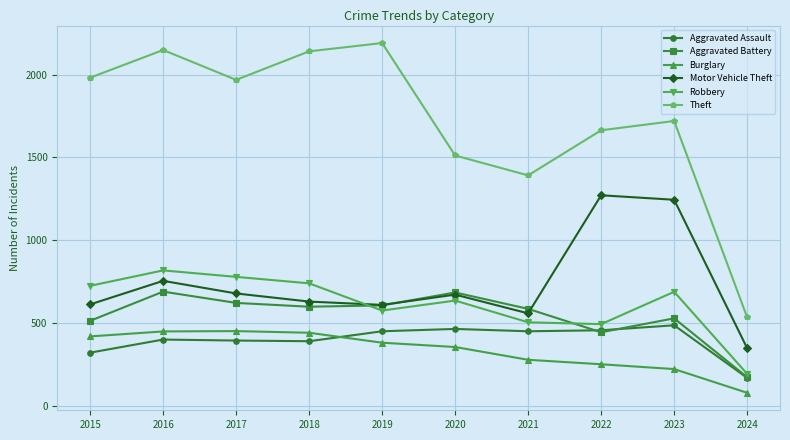

Is it true that Theft equals 1968 at 2017?

True